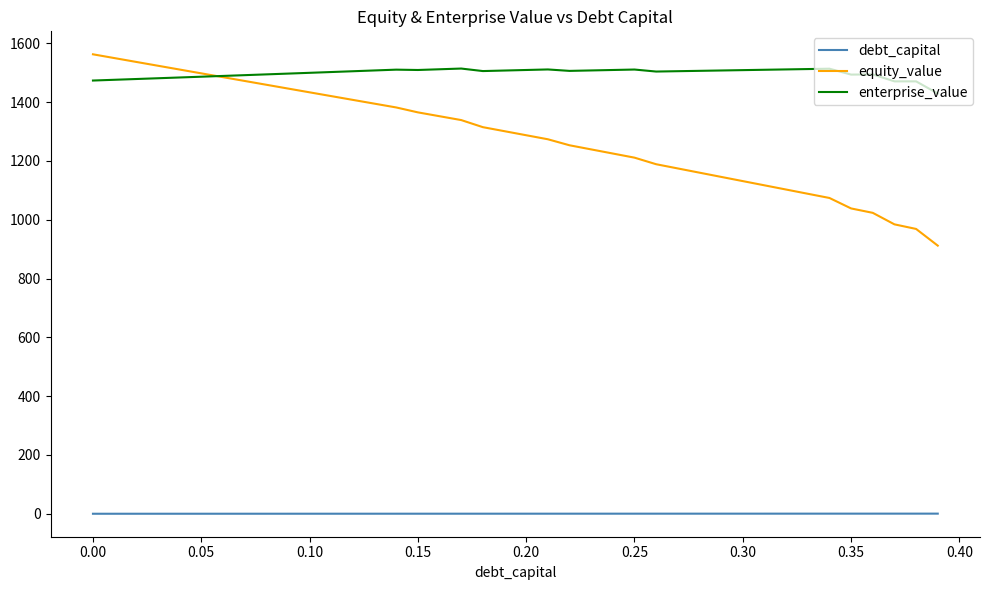

What are all the series names shown in the legend?

debt_capital, equity_value, enterprise_value